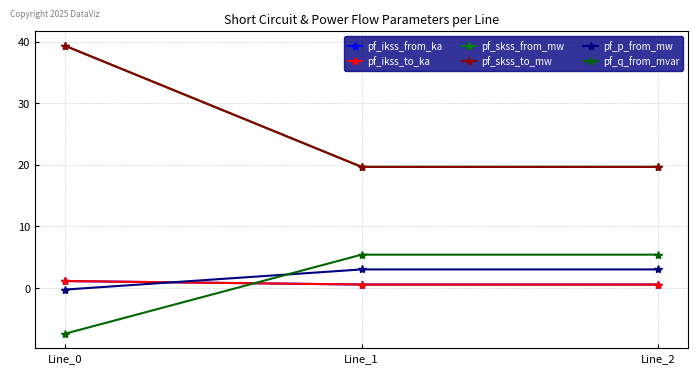

How many data points does each series have?

3